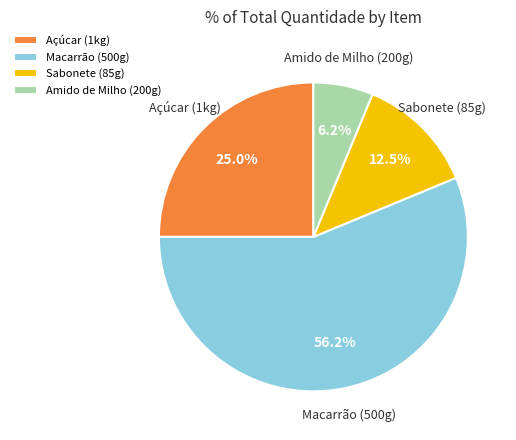

Which slice is the largest?

Macarrão (500g)